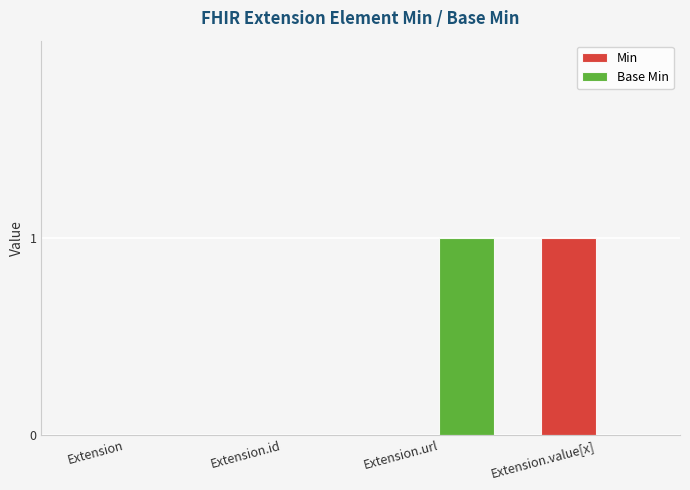

Does the chart contain stacked bars?

No